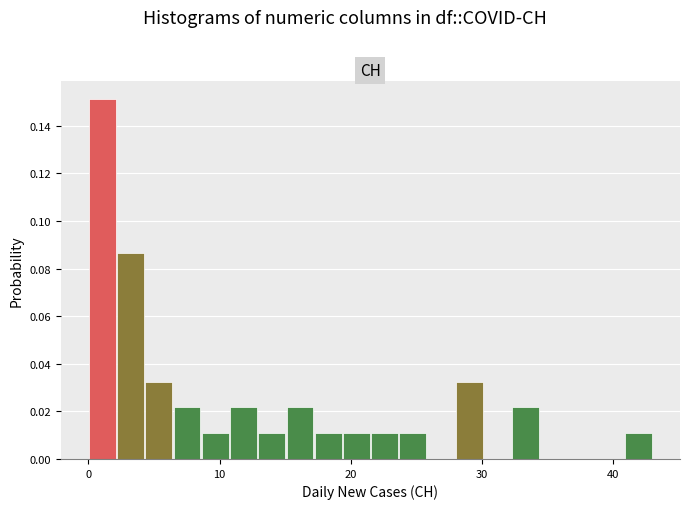

Around what value on the x-axis is the tallest bar? Give the approximate position of its centre, as read against the axis.

1